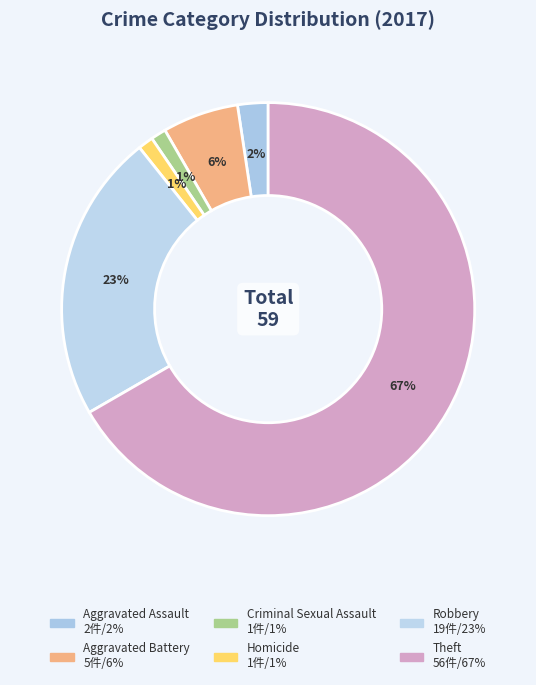

How much of the chart is everything except Criminal Sexual Assault?

98.8%